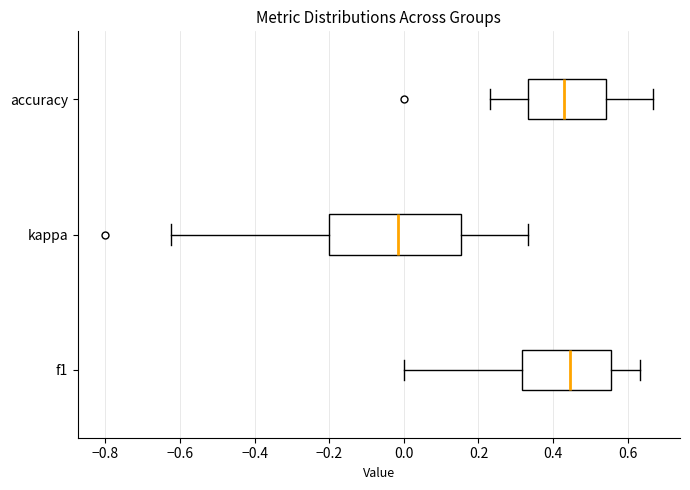

Reading bottom to top, read every box against the x-axis: the position of its median line, the range the box covers, and the ends of its whiskers. The values are not printed on the chart, so give them approximately, as read against the axis.

f1: median 0.44, box 0.32 to 0.56, whiskers 0.00 to 0.64
kappa: median -0.02, box -0.20 to 0.16, whiskers -0.62 to 0.34
accuracy: median 0.42, box 0.34 to 0.54, whiskers 0.24 to 0.66